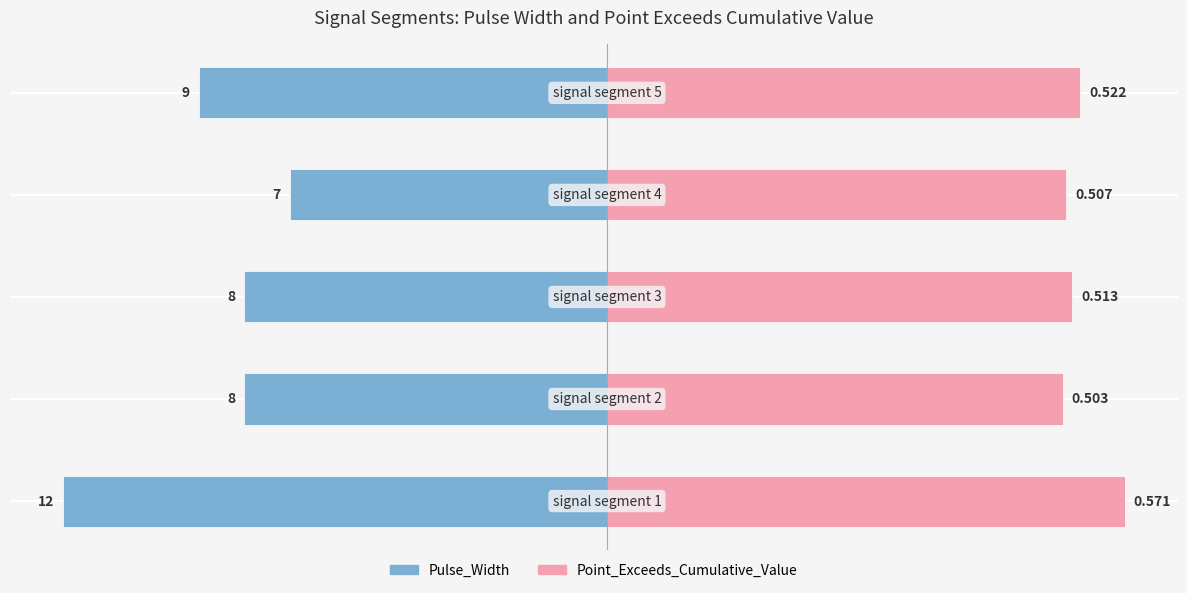

True or false: Pulse_Width has a value of -18.3 at 0.

False